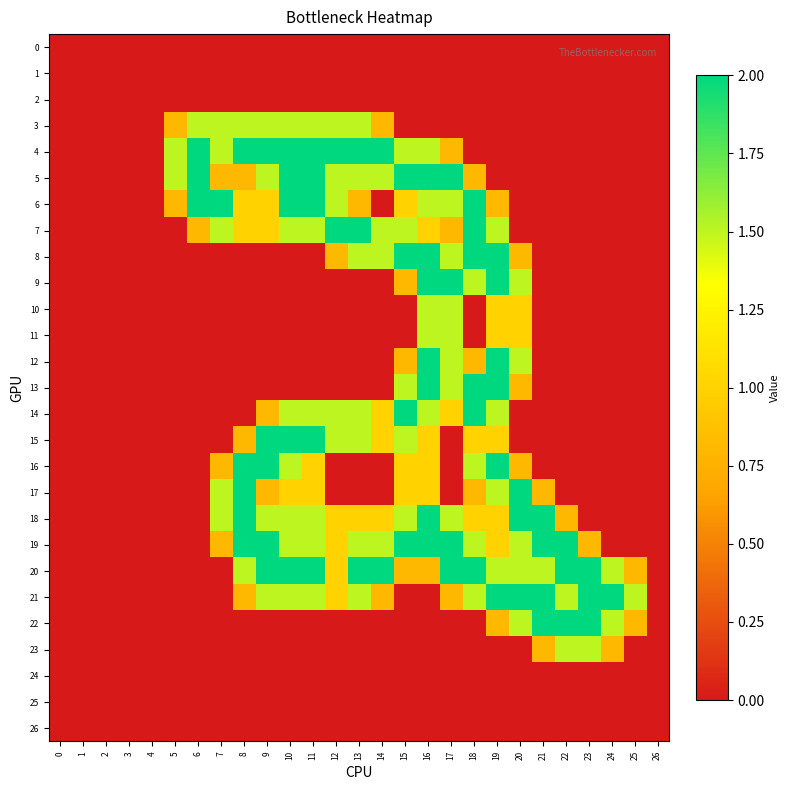

Reading left to right, extract all data points from this chart.

0: 0=0.0	1=0.0	2=0.0	3=0.0	4=0.0	5=0.0	6=0.0	7=0.0	8=0.0	9=0.0	10=0.0	11=0.0	12=0.0	13=0.0	14=0.0	15=0.0	16=0.0	17=0.0	18=0.0	19=0.0	20=0.0	21=0.0	22=0.0	23=0.0	24=0.0	25=0.0	26=0.0
1: 0=0.0	1=0.0	2=0.0	3=0.0	4=0.0	5=0.0	6=0.0	7=0.0	8=0.0	9=0.0	10=0.0	11=0.0	12=0.0	13=0.0	14=0.0	15=0.0	16=0.0	17=0.0	18=0.0	19=0.0	20=0.0	21=0.0	22=0.0	23=0.0	24=0.0	25=0.0	26=0.0
2: 0=0.0	1=0.0	2=0.0	3=0.0	4=0.0	5=0.0	6=0.0	7=0.0	8=0.0	9=0.0	10=0.0	11=0.0	12=0.0	13=0.0	14=0.0	15=0.0	16=0.0	17=0.0	18=0.0	19=0.0	20=0.0	21=0.0	22=0.0	23=0.0	24=0.0	25=0.0	26=0.0
3: 0=0.0	1=0.0	2=0.0	3=0.0	4=0.0	5=0.8	6=1.5	7=1.5	8=1.5	9=1.5	10=1.5	11=1.5	12=1.5	13=1.5	14=0.8	15=0.0	16=0.0	17=0.0	18=0.0	19=0.0	20=0.0	21=0.0	22=0.0	23=0.0	24=0.0	25=0.0	26=0.0
4: 0=0.0	1=0.0	2=0.0	3=0.0	4=0.0	5=1.5	6=2.0	7=1.5	8=2.0	9=2.0	10=2.0	11=2.0	12=2.0	13=2.0	14=2.0	15=1.5	16=1.5	17=0.8	18=0.0	19=0.0	20=0.0	21=0.0	22=0.0	23=0.0	24=0.0	25=0.0	26=0.0
5: 0=0.0	1=0.0	2=0.0	3=0.0	4=0.0	5=1.5	6=2.0	7=0.8	8=0.8	9=1.5	10=2.0	11=2.0	12=1.5	13=1.5	14=1.5	15=2.0	16=2.0	17=2.0	18=0.8	19=0.0	20=0.0	21=0.0	22=0.0	23=0.0	24=0.0	25=0.0	26=0.0
6: 0=0.0	1=0.0	2=0.0	3=0.0	4=0.0	5=0.8	6=2.0	7=2.0	8=1.0	9=1.0	10=2.0	11=2.0	12=1.5	13=0.8	14=0.0	15=1.0	16=1.5	17=1.5	18=2.0	19=0.8	20=0.0	21=0.0	22=0.0	23=0.0	24=0.0	25=0.0	26=0.0
7: 0=0.0	1=0.0	2=0.0	3=0.0	4=0.0	5=0.0	6=0.8	7=1.5	8=1.0	9=1.0	10=1.5	11=1.5	12=2.0	13=2.0	14=1.5	15=1.5	16=1.0	17=0.8	18=2.0	19=1.5	20=0.0	21=0.0	22=0.0	23=0.0	24=0.0	25=0.0	26=0.0
8: 0=0.0	1=0.0	2=0.0	3=0.0	4=0.0	5=0.0	6=0.0	7=0.0	8=0.0	9=0.0	10=0.0	11=0.0	12=0.8	13=1.5	14=1.5	15=2.0	16=2.0	17=1.5	18=2.0	19=2.0	20=0.8	21=0.0	22=0.0	23=0.0	24=0.0	25=0.0	26=0.0
9: 0=0.0	1=0.0	2=0.0	3=0.0	4=0.0	5=0.0	6=0.0	7=0.0	8=0.0	9=0.0	10=0.0	11=0.0	12=0.0	13=0.0	14=0.0	15=0.8	16=2.0	17=2.0	18=1.5	19=2.0	20=1.5	21=0.0	22=0.0	23=0.0	24=0.0	25=0.0	26=0.0
10: 0=0.0	1=0.0	2=0.0	3=0.0	4=0.0	5=0.0	6=0.0	7=0.0	8=0.0	9=0.0	10=0.0	11=0.0	12=0.0	13=0.0	14=0.0	15=0.0	16=1.5	17=1.5	18=0.0	19=1.0	20=1.0	21=0.0	22=0.0	23=0.0	24=0.0	25=0.0	26=0.0
11: 0=0.0	1=0.0	2=0.0	3=0.0	4=0.0	5=0.0	6=0.0	7=0.0	8=0.0	9=0.0	10=0.0	11=0.0	12=0.0	13=0.0	14=0.0	15=0.0	16=1.5	17=1.5	18=0.0	19=1.0	20=1.0	21=0.0	22=0.0	23=0.0	24=0.0	25=0.0	26=0.0
12: 0=0.0	1=0.0	2=0.0	3=0.0	4=0.0	5=0.0	6=0.0	7=0.0	8=0.0	9=0.0	10=0.0	11=0.0	12=0.0	13=0.0	14=0.0	15=0.8	16=2.0	17=1.5	18=0.8	19=2.0	20=1.5	21=0.0	22=0.0	23=0.0	24=0.0	25=0.0	26=0.0
13: 0=0.0	1=0.0	2=0.0	3=0.0	4=0.0	5=0.0	6=0.0	7=0.0	8=0.0	9=0.0	10=0.0	11=0.0	12=0.0	13=0.0	14=0.0	15=1.5	16=2.0	17=1.5	18=2.0	19=2.0	20=0.8	21=0.0	22=0.0	23=0.0	24=0.0	25=0.0	26=0.0
14: 0=0.0	1=0.0	2=0.0	3=0.0	4=0.0	5=0.0	6=0.0	7=0.0	8=0.0	9=0.8	10=1.5	11=1.5	12=1.5	13=1.5	14=1.0	15=2.0	16=1.5	17=1.0	18=2.0	19=1.5	20=0.0	21=0.0	22=0.0	23=0.0	24=0.0	25=0.0	26=0.0
15: 0=0.0	1=0.0	2=0.0	3=0.0	4=0.0	5=0.0	6=0.0	7=0.0	8=0.8	9=2.0	10=2.0	11=2.0	12=1.5	13=1.5	14=1.0	15=1.5	16=1.0	17=0.0	18=1.0	19=1.0	20=0.0	21=0.0	22=0.0	23=0.0	24=0.0	25=0.0	26=0.0
16: 0=0.0	1=0.0	2=0.0	3=0.0	4=0.0	5=0.0	6=0.0	7=0.8	8=2.0	9=2.0	10=1.5	11=1.0	12=0.0	13=0.0	14=0.0	15=1.0	16=1.0	17=0.0	18=1.5	19=2.0	20=0.8	21=0.0	22=0.0	23=0.0	24=0.0	25=0.0	26=0.0
17: 0=0.0	1=0.0	2=0.0	3=0.0	4=0.0	5=0.0	6=0.0	7=1.5	8=2.0	9=0.8	10=1.0	11=1.0	12=0.0	13=0.0	14=0.0	15=1.0	16=1.0	17=0.0	18=0.8	19=1.5	20=2.0	21=0.8	22=0.0	23=0.0	24=0.0	25=0.0	26=0.0
18: 0=0.0	1=0.0	2=0.0	3=0.0	4=0.0	5=0.0	6=0.0	7=1.5	8=2.0	9=1.5	10=1.5	11=1.5	12=1.0	13=1.0	14=1.0	15=1.5	16=2.0	17=1.5	18=1.0	19=1.0	20=2.0	21=2.0	22=0.8	23=0.0	24=0.0	25=0.0	26=0.0
19: 0=0.0	1=0.0	2=0.0	3=0.0	4=0.0	5=0.0	6=0.0	7=0.8	8=2.0	9=2.0	10=1.5	11=1.5	12=1.0	13=1.5	14=1.5	15=2.0	16=2.0	17=2.0	18=1.5	19=1.0	20=1.5	21=2.0	22=2.0	23=0.8	24=0.0	25=0.0	26=0.0
20: 0=0.0	1=0.0	2=0.0	3=0.0	4=0.0	5=0.0	6=0.0	7=0.0	8=1.5	9=2.0	10=2.0	11=2.0	12=1.0	13=2.0	14=2.0	15=0.8	16=0.8	17=2.0	18=2.0	19=1.5	20=1.5	21=1.5	22=2.0	23=2.0	24=1.5	25=0.8	26=0.0
21: 0=0.0	1=0.0	2=0.0	3=0.0	4=0.0	5=0.0	6=0.0	7=0.0	8=0.8	9=1.5	10=1.5	11=1.5	12=1.0	13=1.5	14=0.8	15=0.0	16=0.0	17=0.8	18=1.5	19=2.0	20=2.0	21=2.0	22=1.5	23=2.0	24=2.0	25=1.5	26=0.0
22: 0=0.0	1=0.0	2=0.0	3=0.0	4=0.0	5=0.0	6=0.0	7=0.0	8=0.0	9=0.0	10=0.0	11=0.0	12=0.0	13=0.0	14=0.0	15=0.0	16=0.0	17=0.0	18=0.0	19=0.8	20=1.5	21=2.0	22=2.0	23=2.0	24=1.5	25=0.8	26=0.0
23: 0=0.0	1=0.0	2=0.0	3=0.0	4=0.0	5=0.0	6=0.0	7=0.0	8=0.0	9=0.0	10=0.0	11=0.0	12=0.0	13=0.0	14=0.0	15=0.0	16=0.0	17=0.0	18=0.0	19=0.0	20=0.0	21=0.8	22=1.5	23=1.5	24=0.8	25=0.0	26=0.0
24: 0=0.0	1=0.0	2=0.0	3=0.0	4=0.0	5=0.0	6=0.0	7=0.0	8=0.0	9=0.0	10=0.0	11=0.0	12=0.0	13=0.0	14=0.0	15=0.0	16=0.0	17=0.0	18=0.0	19=0.0	20=0.0	21=0.0	22=0.0	23=0.0	24=0.0	25=0.0	26=0.0
25: 0=0.0	1=0.0	2=0.0	3=0.0	4=0.0	5=0.0	6=0.0	7=0.0	8=0.0	9=0.0	10=0.0	11=0.0	12=0.0	13=0.0	14=0.0	15=0.0	16=0.0	17=0.0	18=0.0	19=0.0	20=0.0	21=0.0	22=0.0	23=0.0	24=0.0	25=0.0	26=0.0
26: 0=0.0	1=0.0	2=0.0	3=0.0	4=0.0	5=0.0	6=0.0	7=0.0	8=0.0	9=0.0	10=0.0	11=0.0	12=0.0	13=0.0	14=0.0	15=0.0	16=0.0	17=0.0	18=0.0	19=0.0	20=0.0	21=0.0	22=0.0	23=0.0	24=0.0	25=0.0	26=0.0